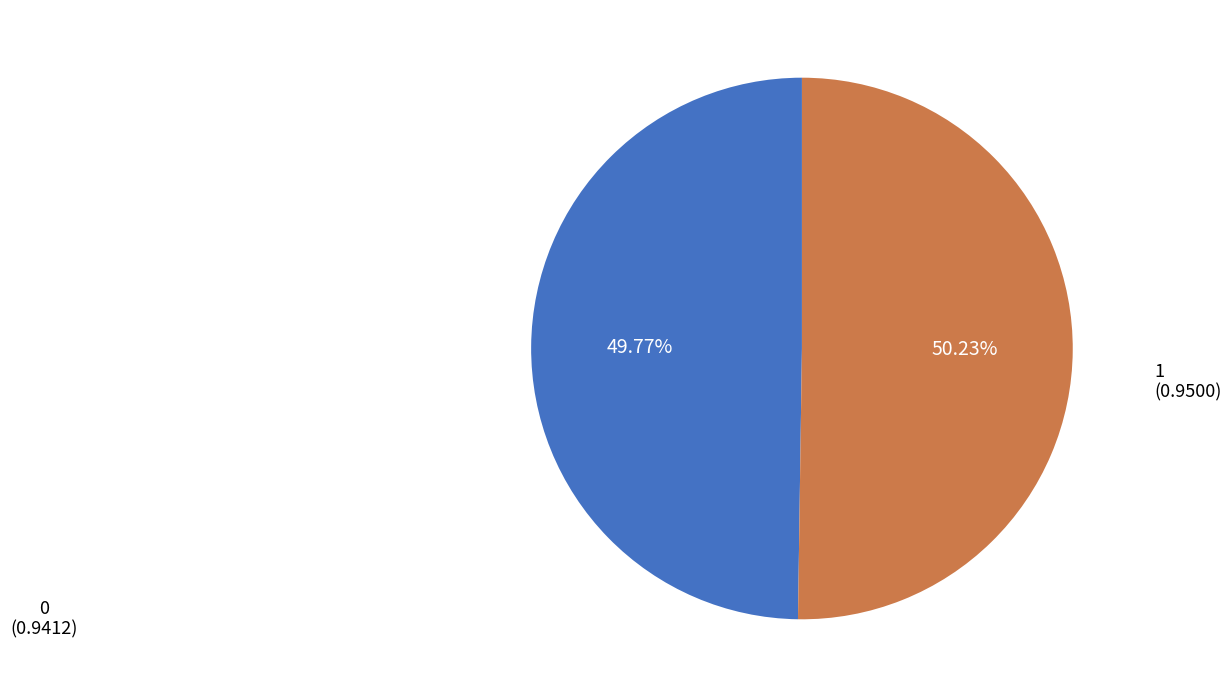

To the nearest percent, what portion does 0 represent?

50%